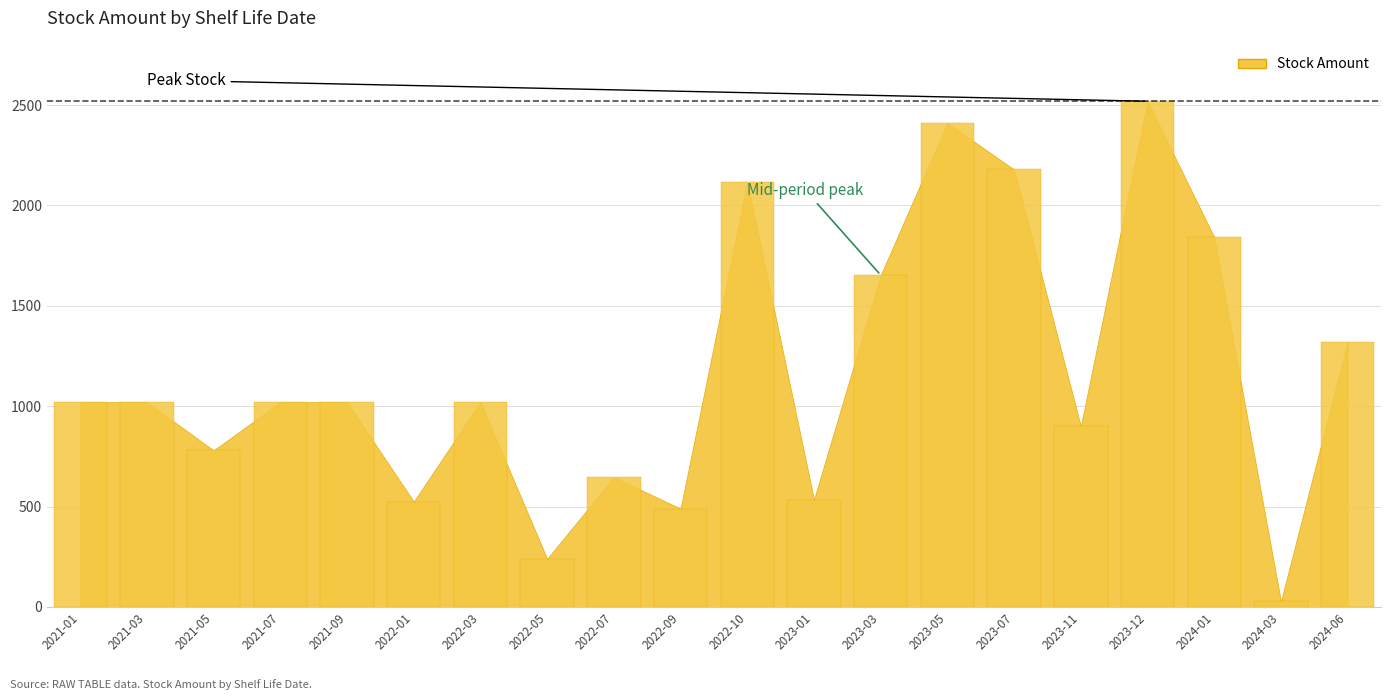

What is the difference between the maximum and minimum values?

2491